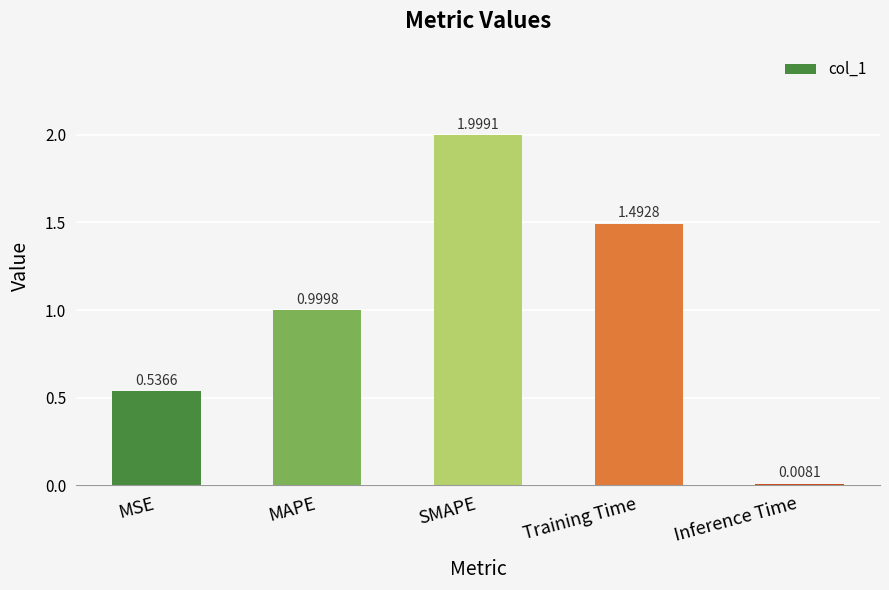

What is the change in value from SMAPE to Inference Time?

-2.0